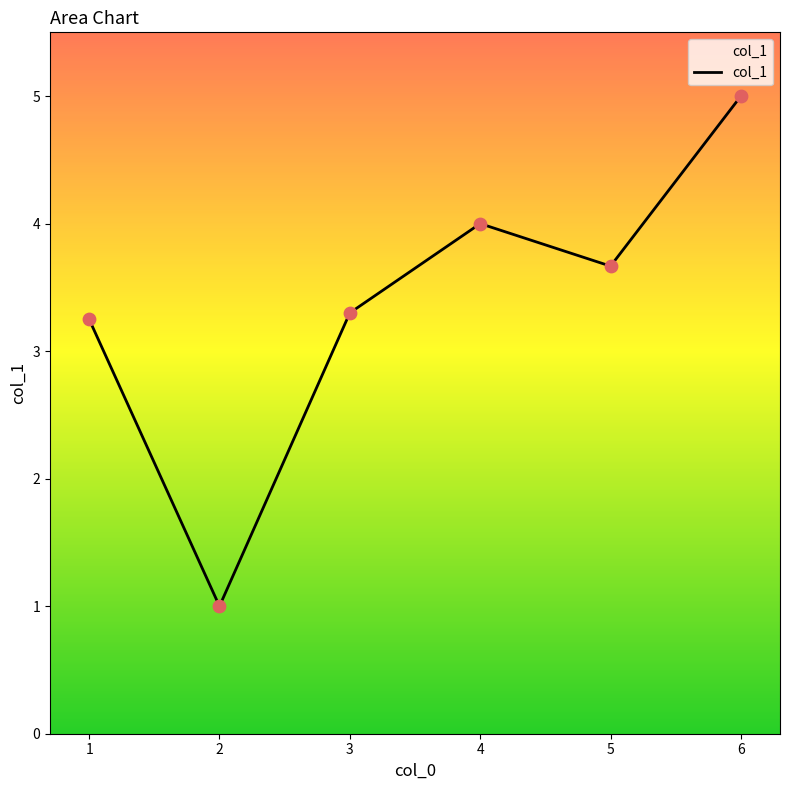

Which has a higher value, 5 or 6?

6